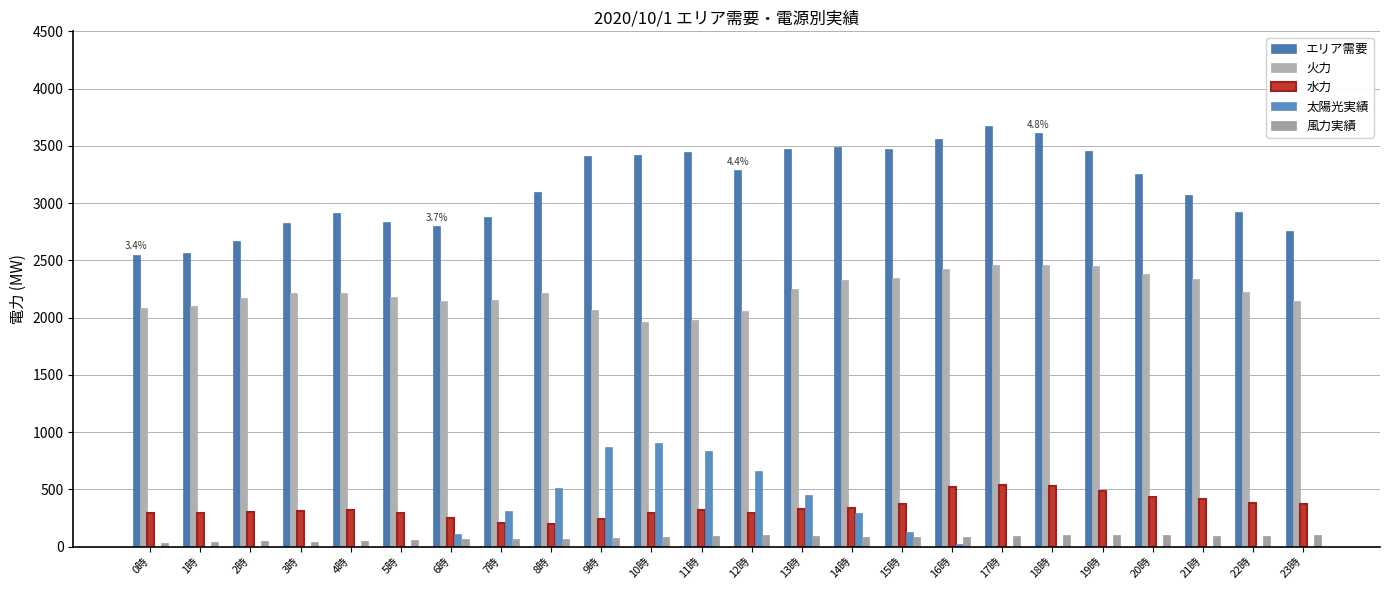

Count the number of categories in the chart.

24